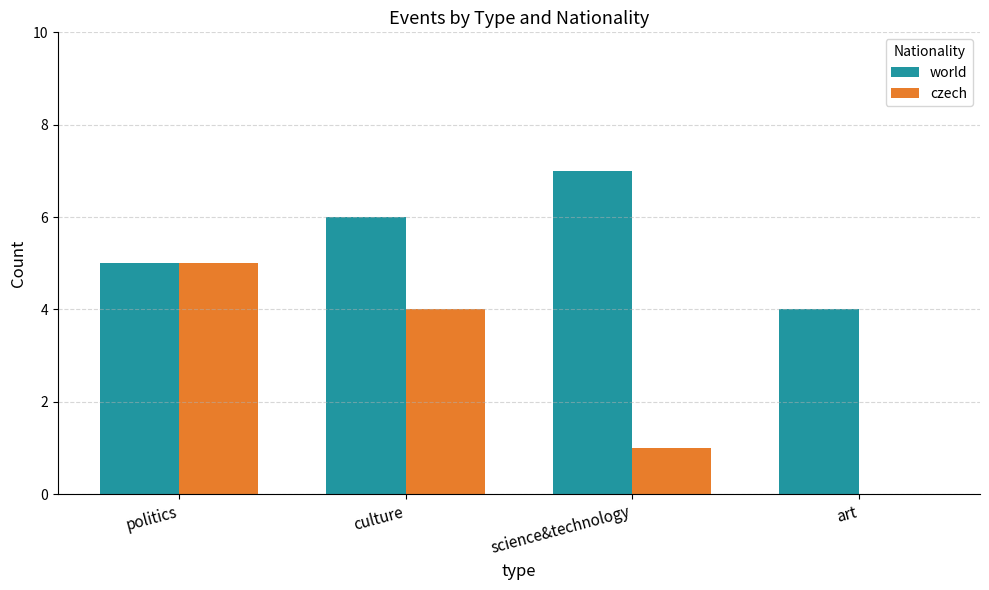

What is the difference between the czech values at science&technology and politics?

4